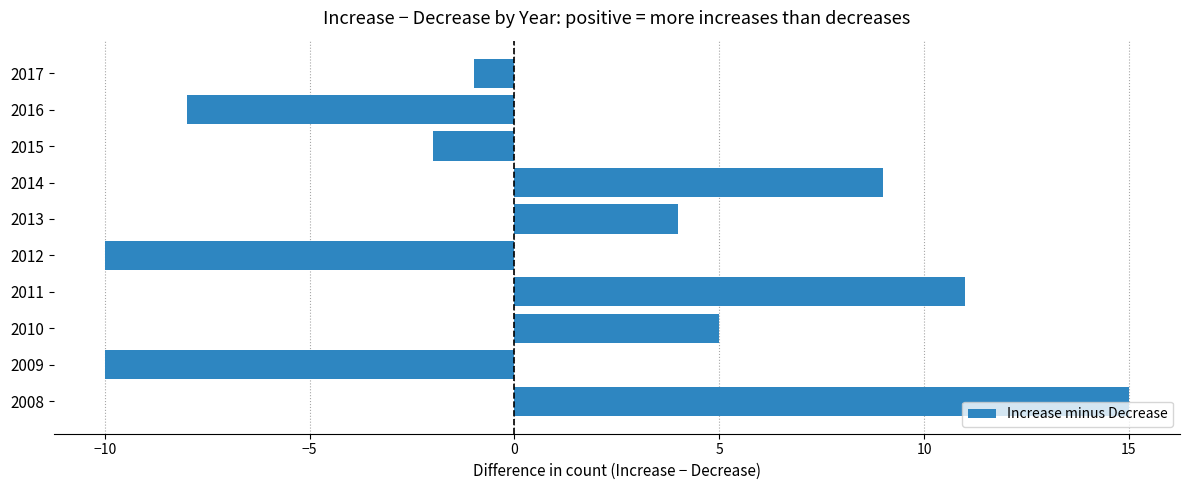

Where is the data nearest to the value 2?

2013